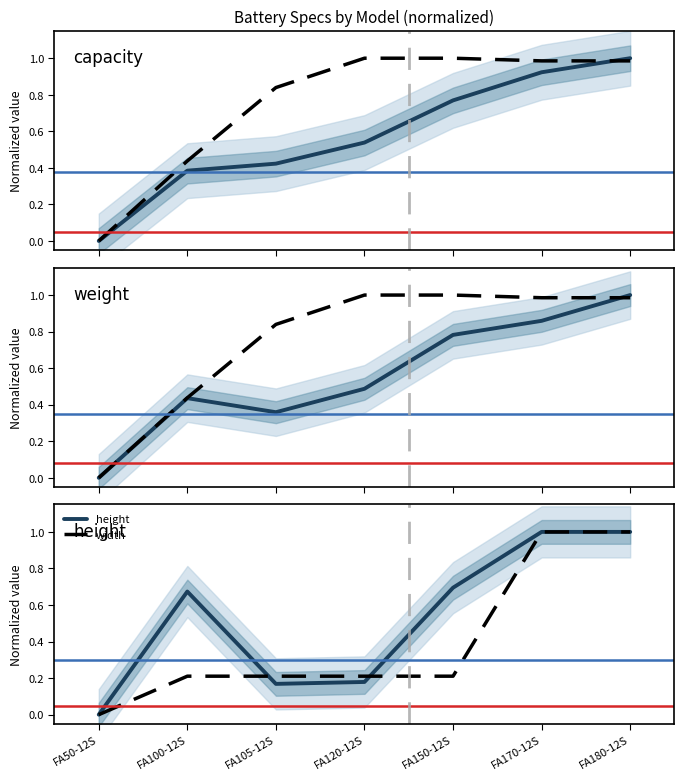

What is the value of the weight point at the 6th from the left?

0.9